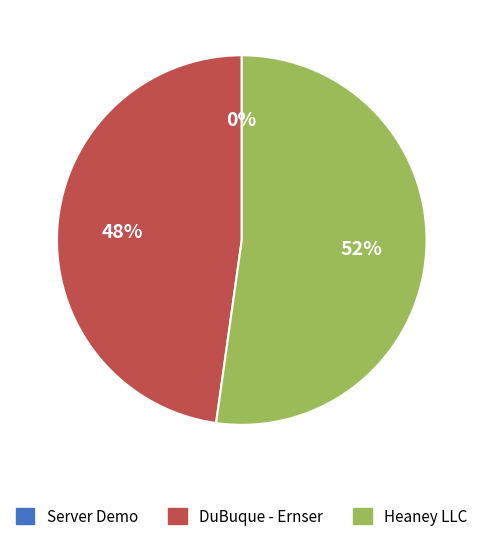

Is there a majority slice in this chart?

Yes